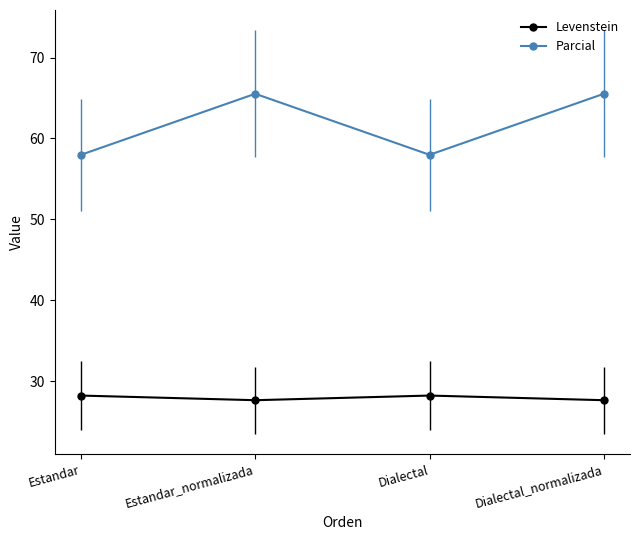

True or false: Levenstein and Parcial cross at least once.

False